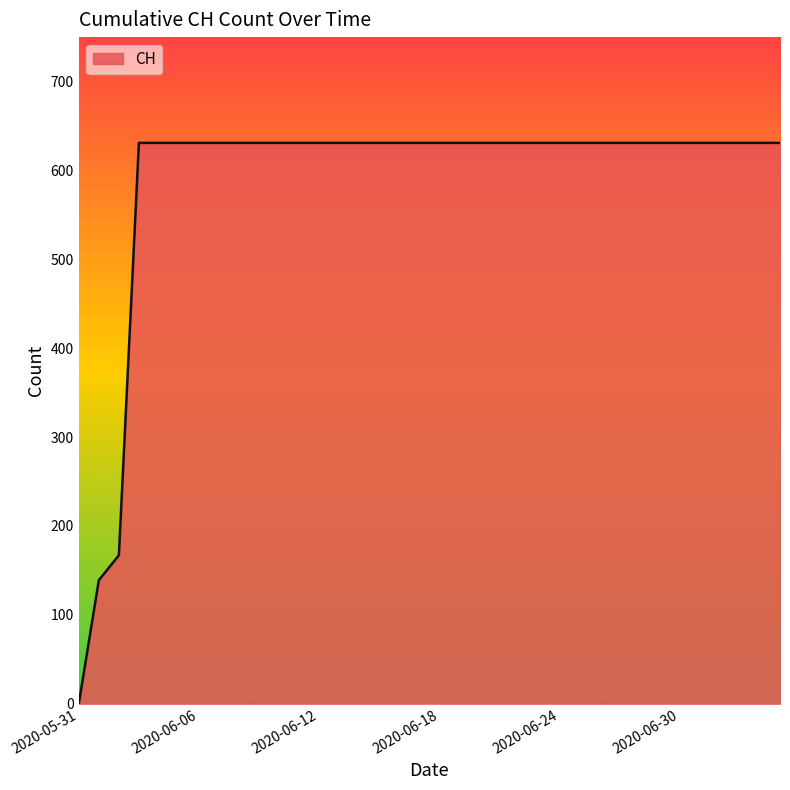

What is the maximum value shown in the chart?

631